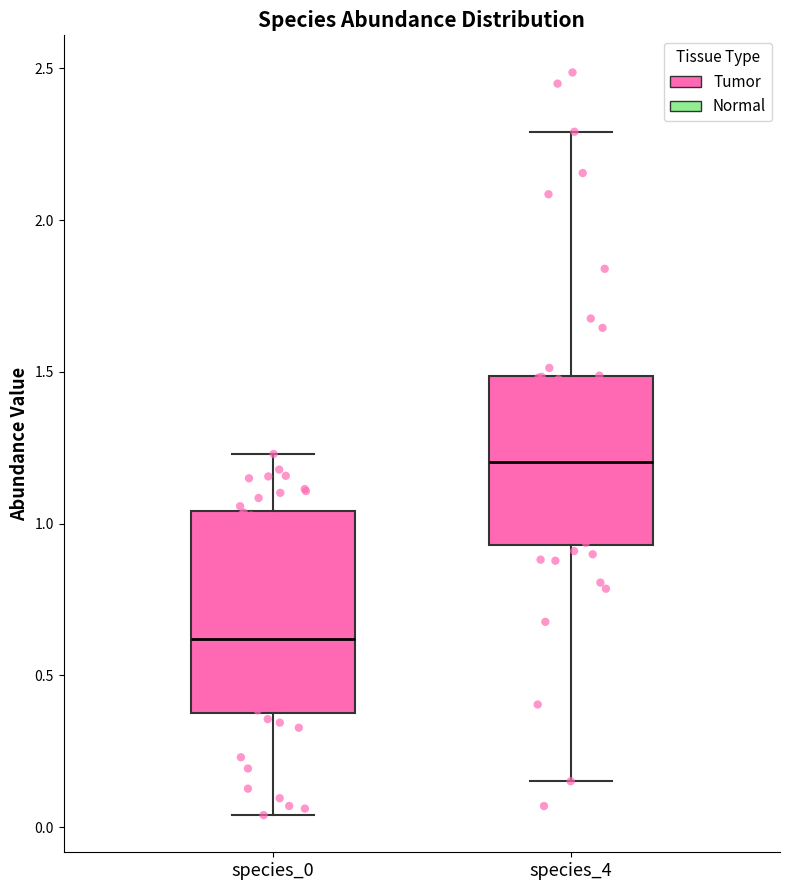

Where does the median line of the box for species_4 sit on the y-axis? The values are not printed on the chart, so give them approximately, as read against the axis.

1.20